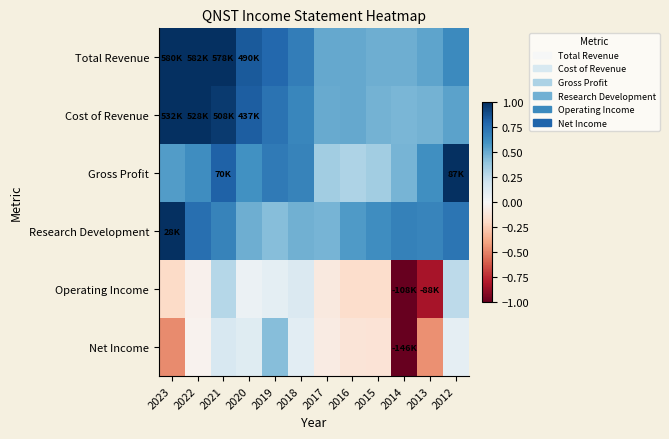

Rank the series by their maximum value, from highest to lowest.

Total Revenue, Cost of Revenue, Gross Profit, Research Development, Net Income, Operating Income